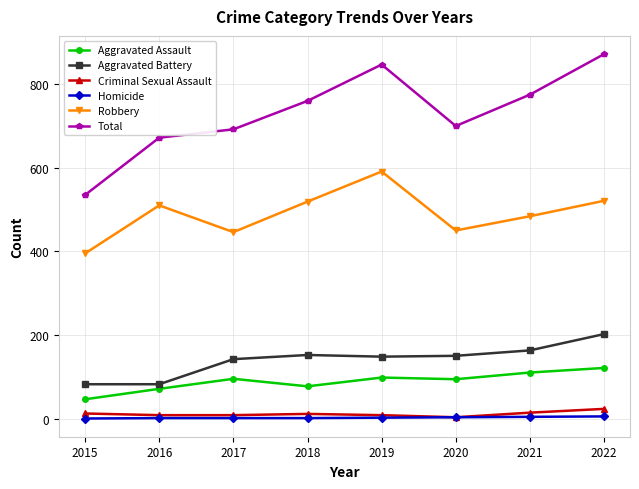

Is the value of Criminal Sexual Assault at 2019 greater than the value of Total at 2016?

No